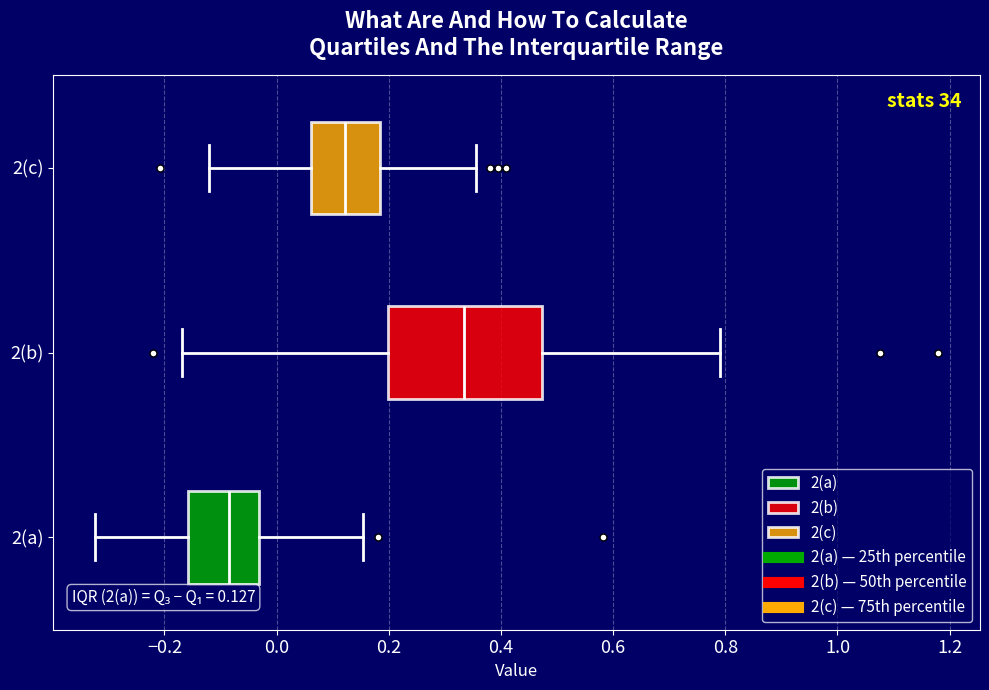

Which box is the widest, from its left edge to its right edge?

2(b)